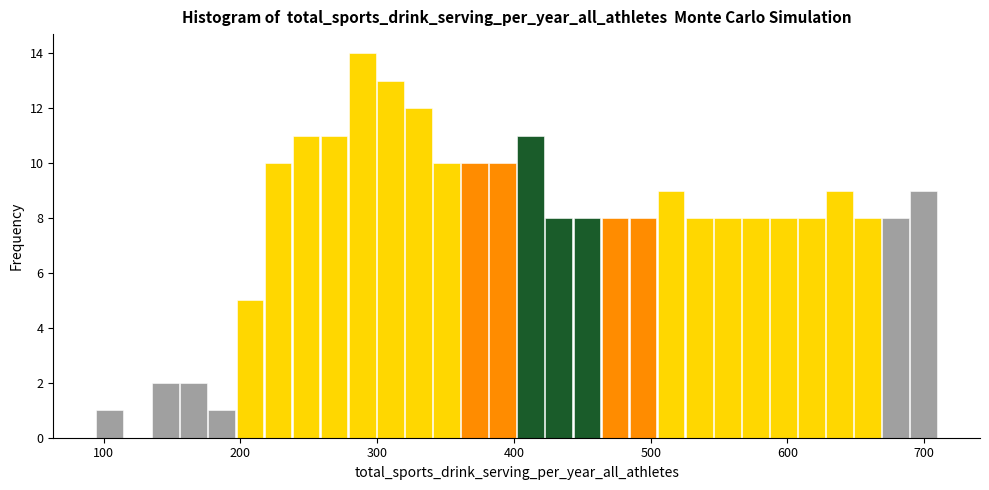

Read against the x-axis, roughly where is the centre of the tallest bar?

290